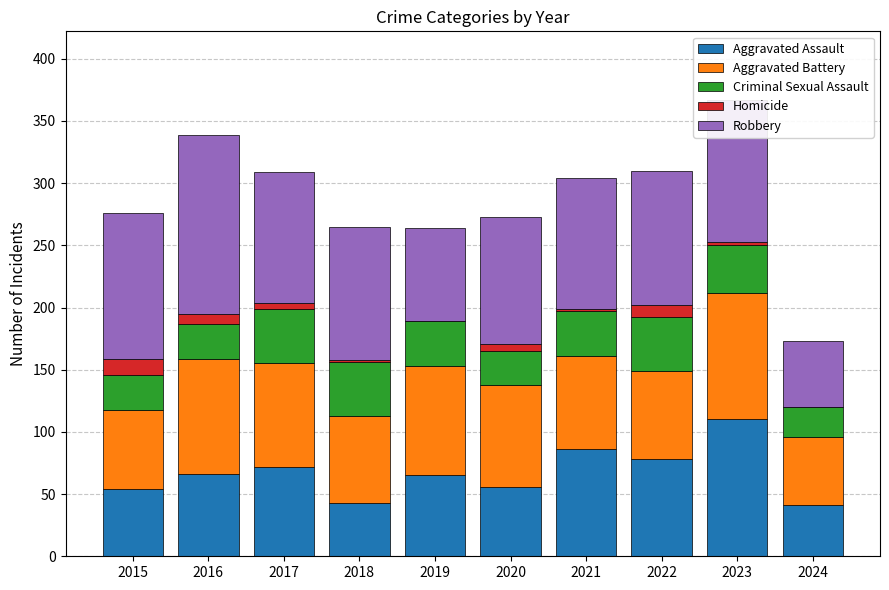

The value of Aggravated Assault at 2019 is 65. True or false?

True